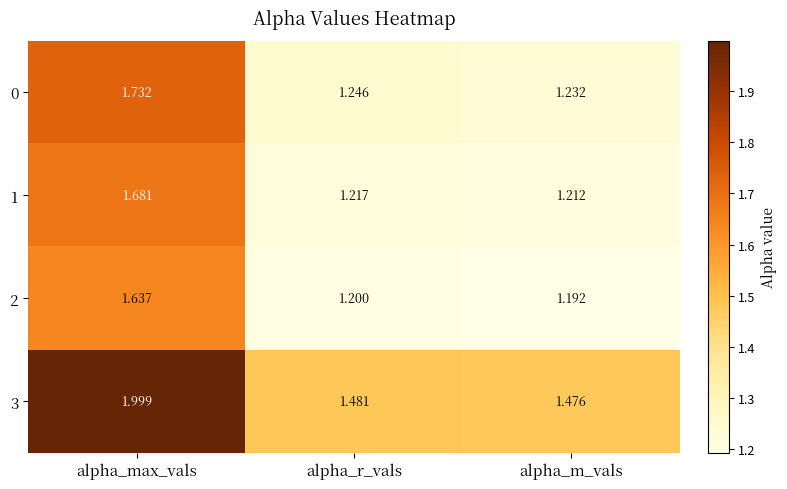

At alpha_max_vals, list the series in order from largest to smallest.

3, 0, 1, 2